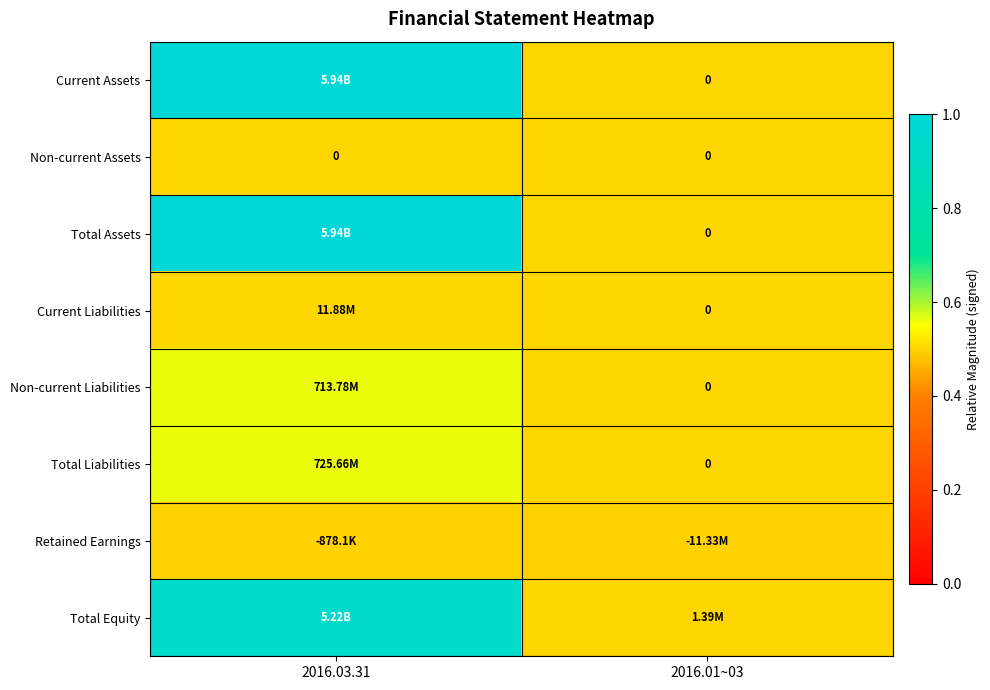

What is the maximum value shown in the chart?

1.0